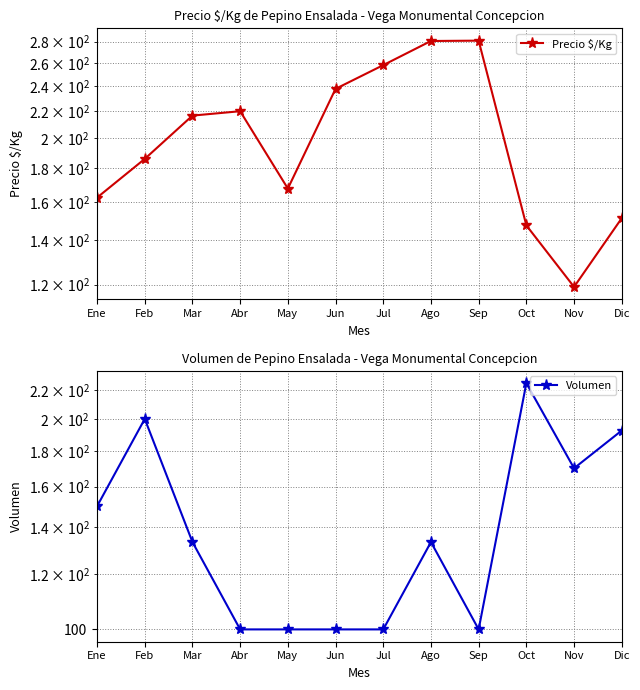

What is the sum of the Volumen values at Mar and Jul?

233.3